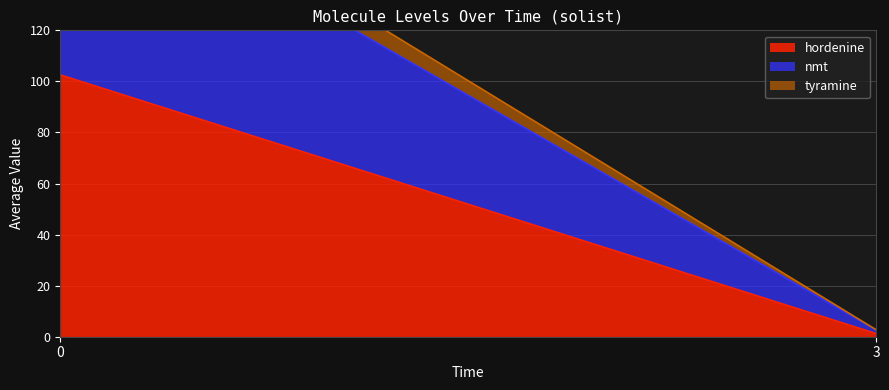

What is the spread (max minus min) of values at 0?

91.1